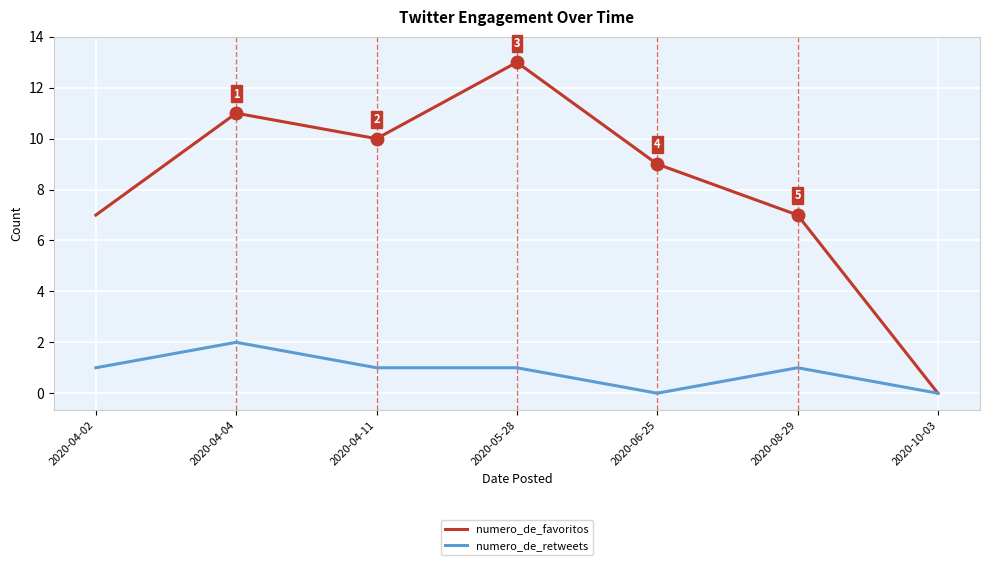

Rank the series by their average value, from highest to lowest.

numero_de_favoritos, numero_de_retweets